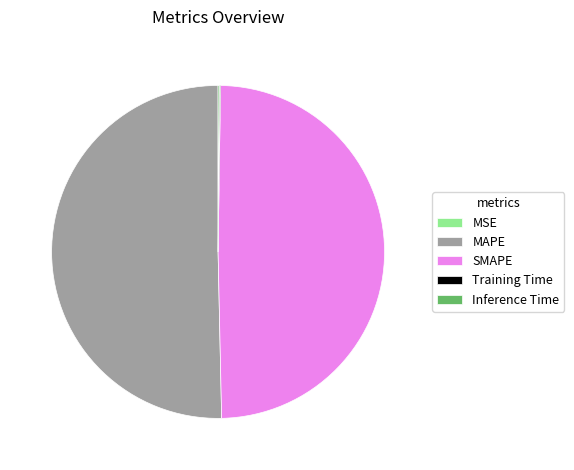

What is the largest slice in the pie chart?

MAPE